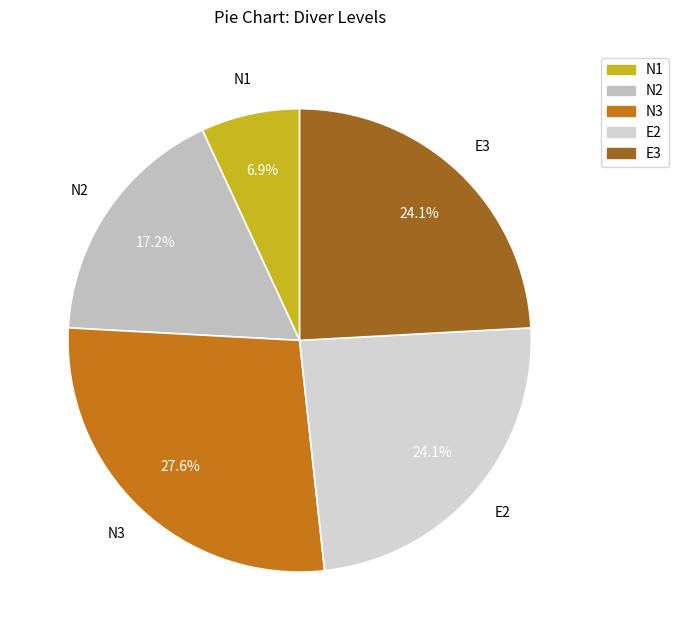

To the nearest percent, what is the average slice percentage?

20%